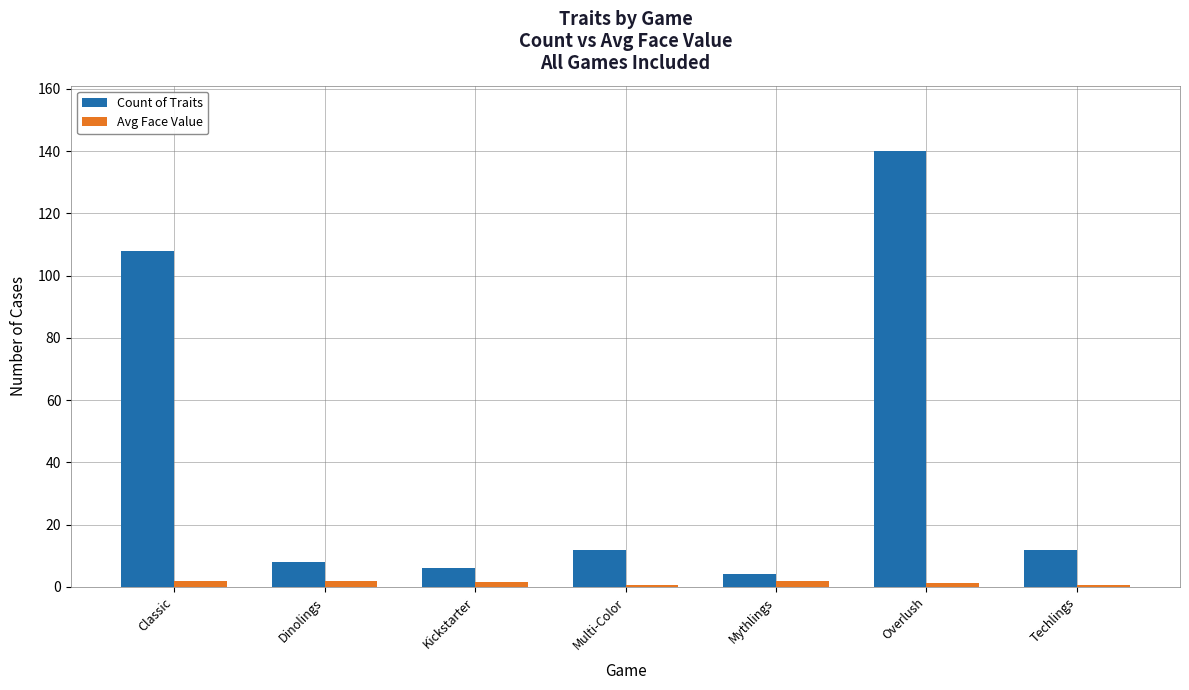

The value of Count of Traits at Overlush is 140.0. True or false?

True